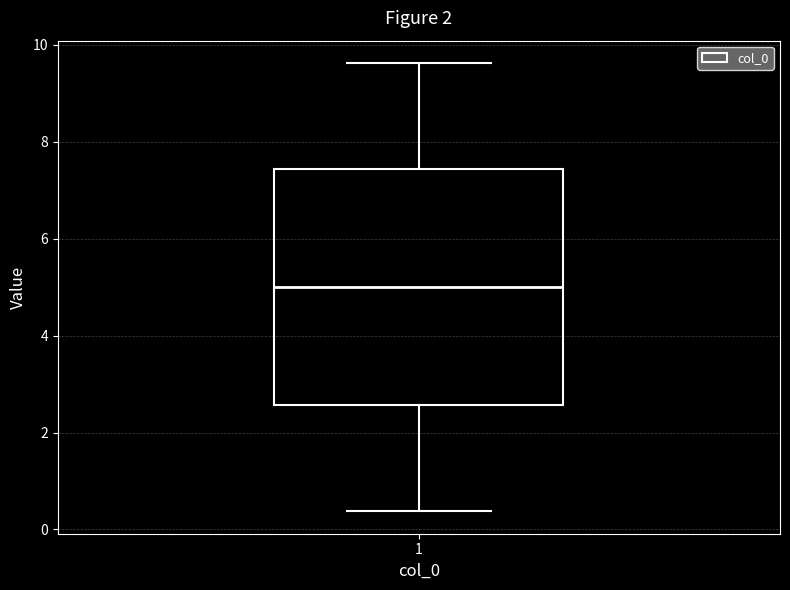

Where is the upper edge of the box at x = 1 on the y-axis? The values are not printed on the chart, so give them approximately, as read against the axis.

7.4